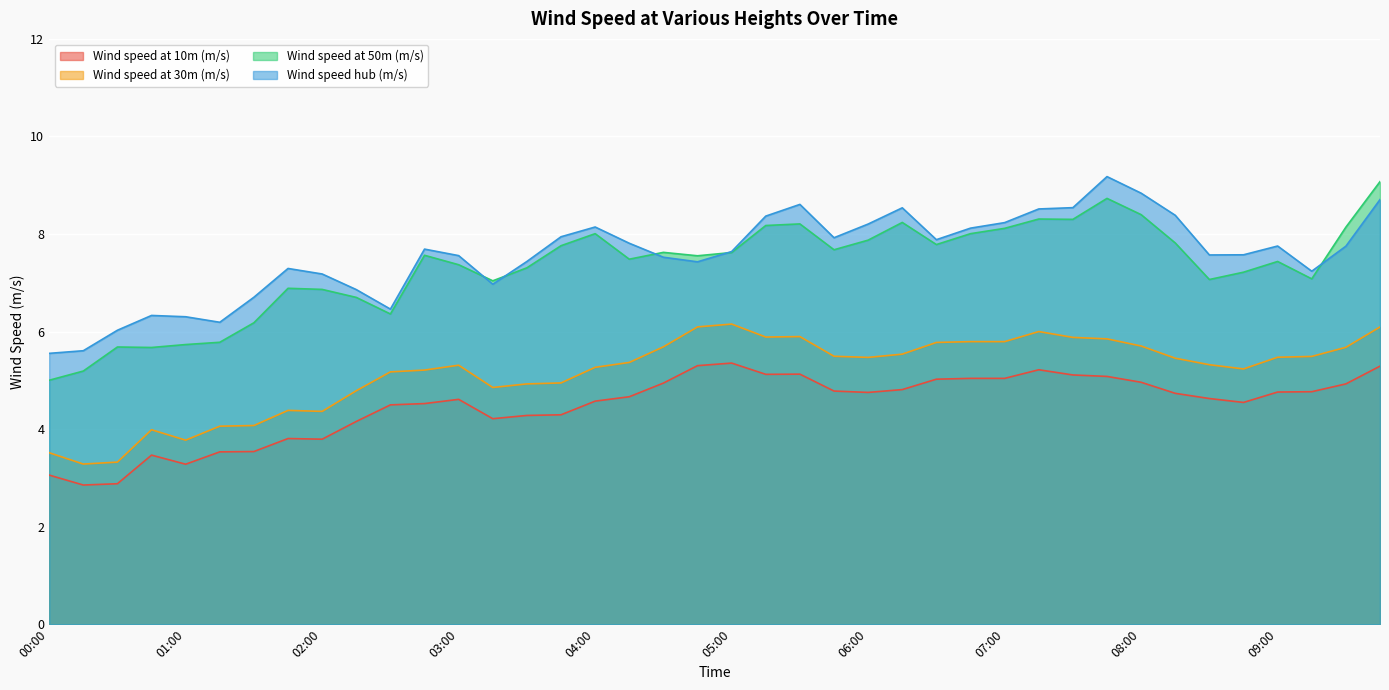

What value does the Wind speed hub (m/s) series have at 00:30?

6.0